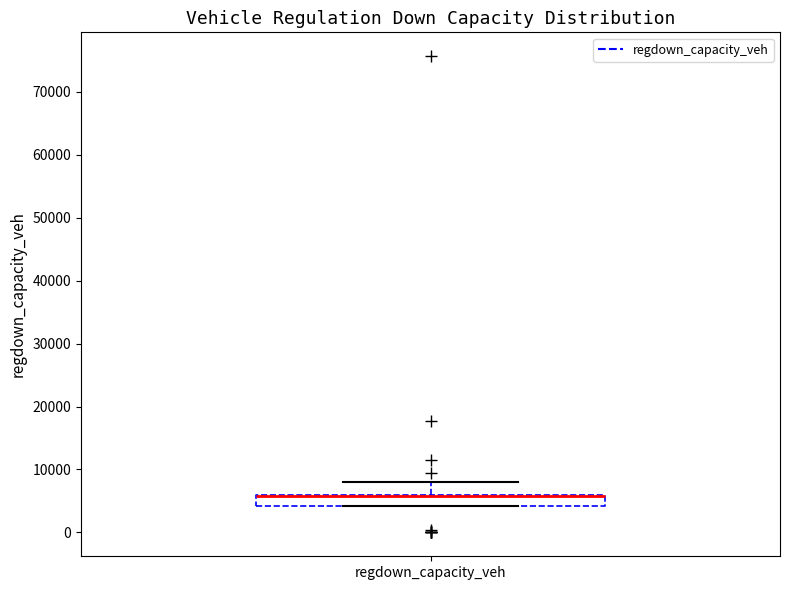

Read this box plot against the y-axis: the position of the median line, the range covered by the box, and the ends of both whiskers. The values are not printed on the chart, so give them approximately, as read against the axis.

median 6000 (drawn on the box's upper edge), box 4000 to 6000, whiskers 4000 to 8000